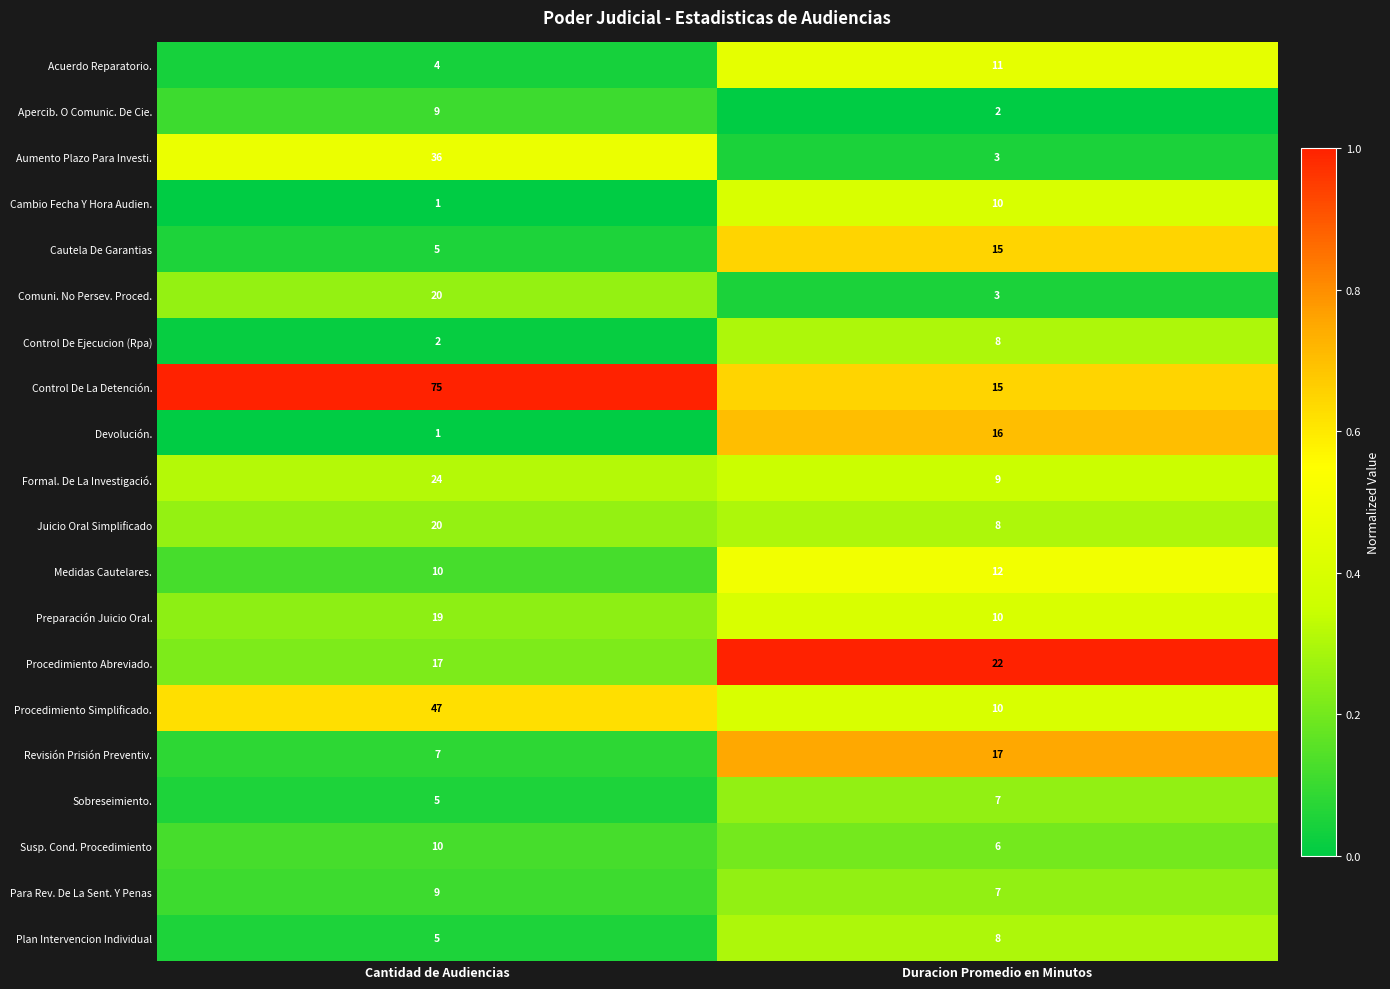

Rank the categories by Acuerdo Reparatorio. value from highest to lowest.

Duracion Promedio en Minutos, Cantidad de Audiencias